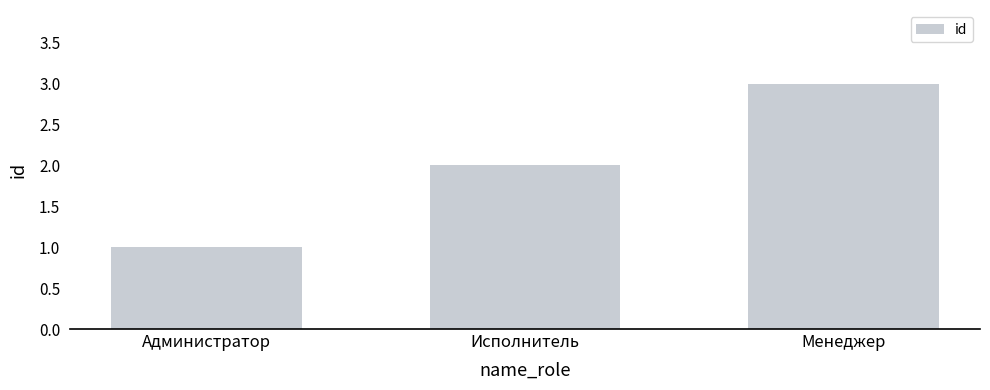

Read the value at Администратор.

1